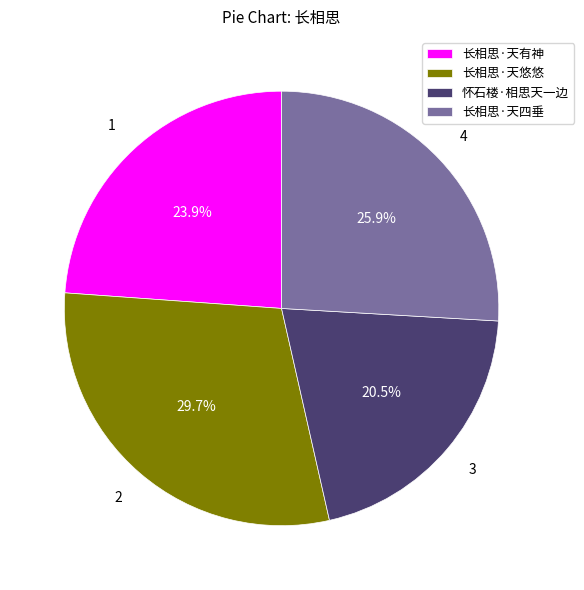

Rank the categories by value from lowest to highest.

怀石楼·相思天一边, 长相思·天有神, 长相思·天四垂, 长相思·天悠悠